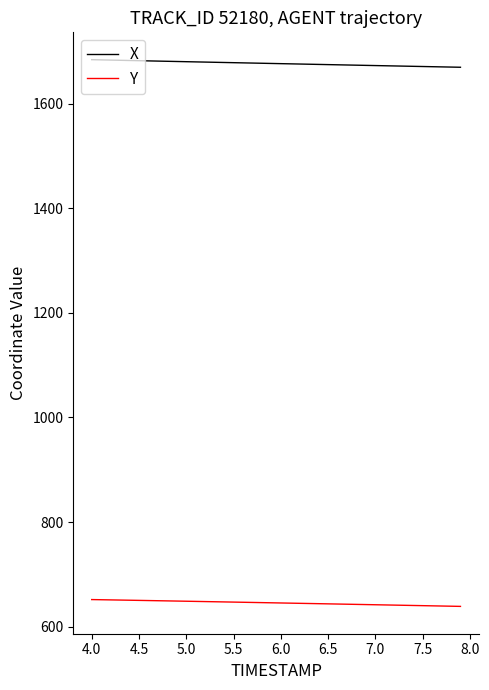

True or false: Y and X cross at least once.

False